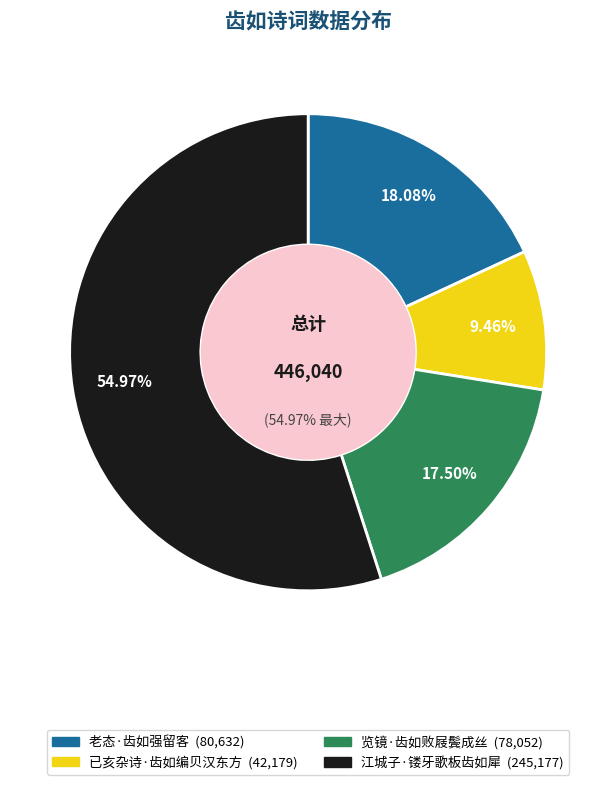

What is the largest slice in the pie chart?

江城子·镂牙歌板齿如犀